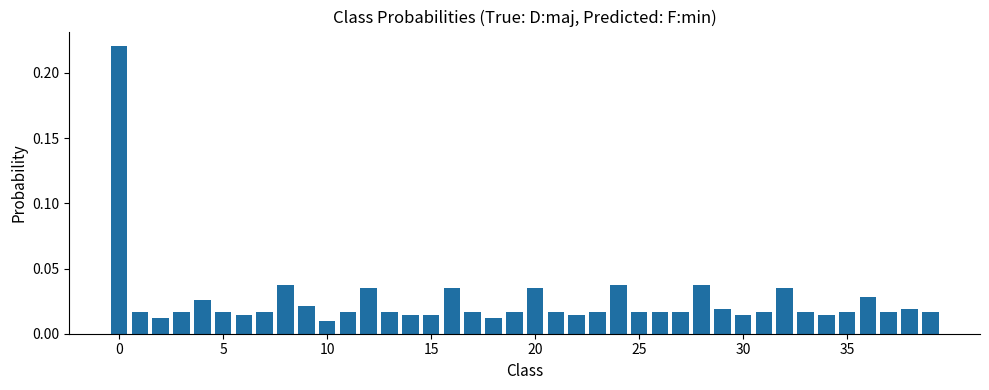

How many bars are there in total?

40